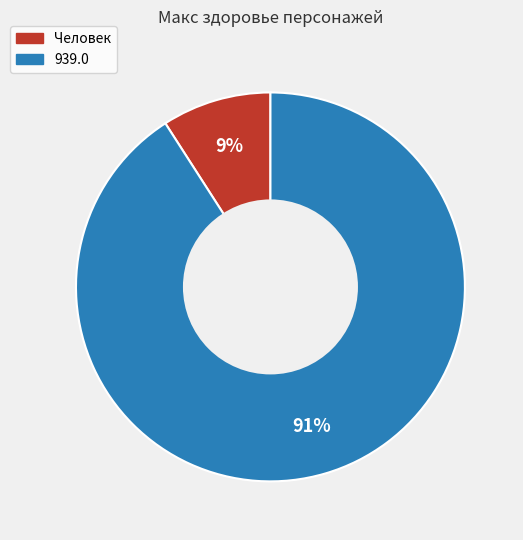

Rank the categories by value from highest to lowest.

939.0, Человек